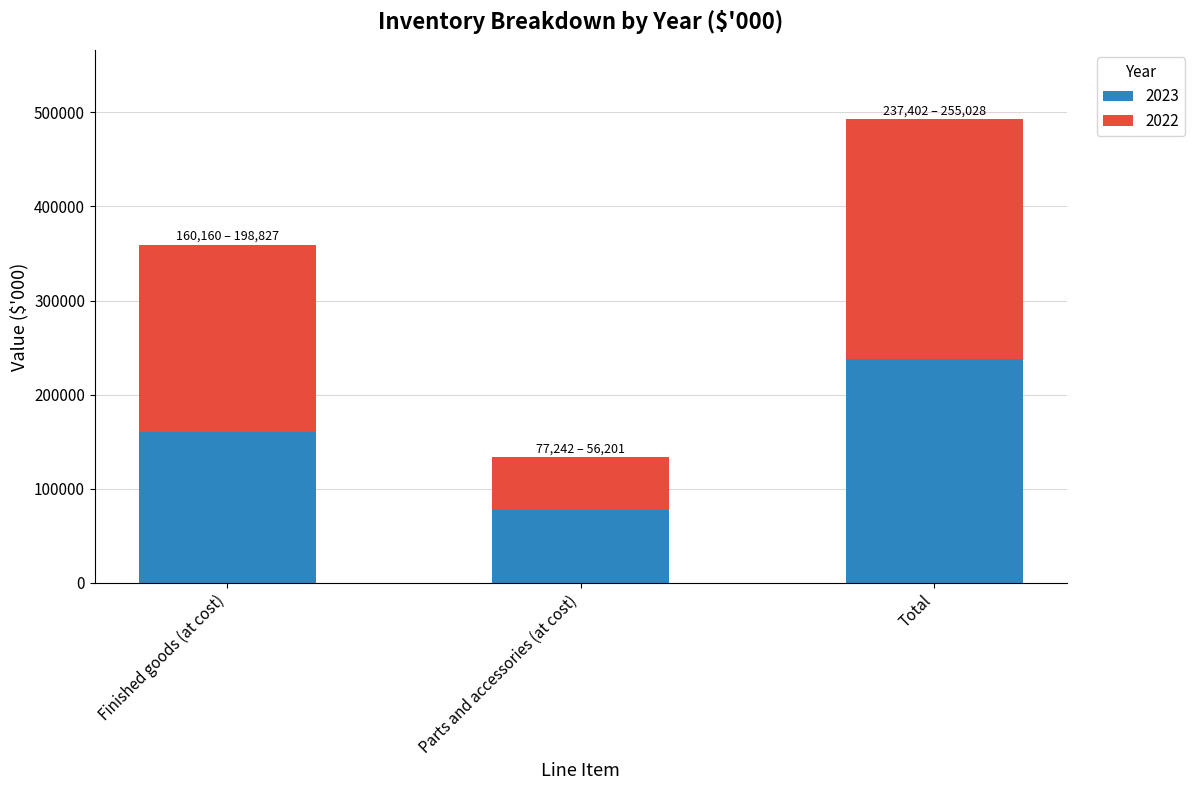

At which category is the sum across all series the highest?

Total